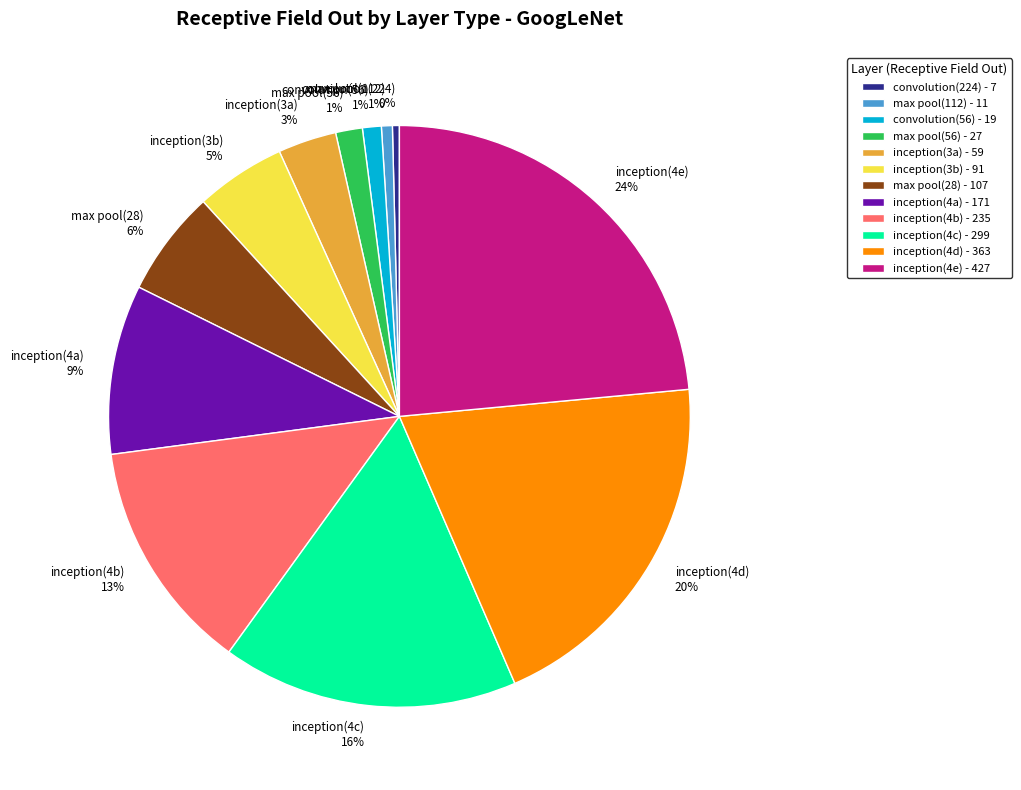

What percentage is the inception(3b) slice, to the nearest percent?

5%